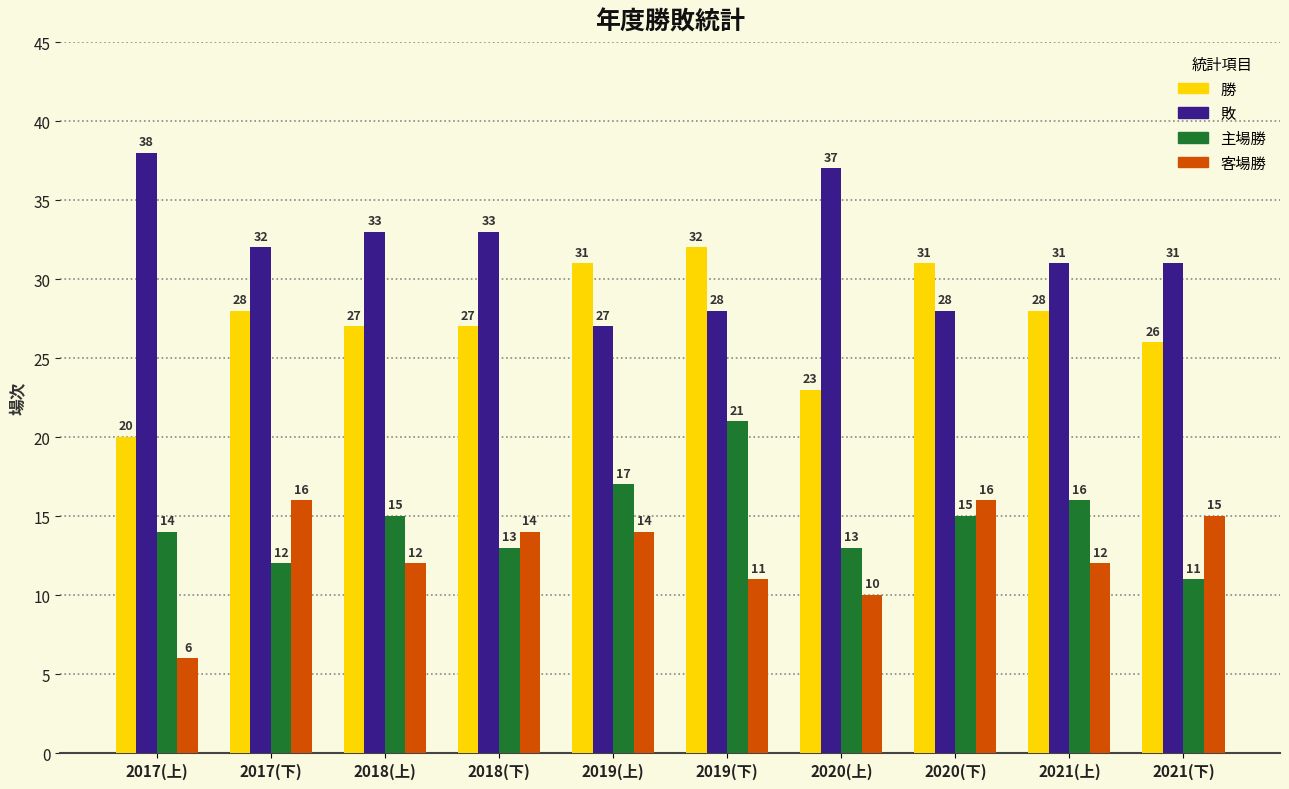

What is the value of the 敗 bar at the 4th from the left?

33